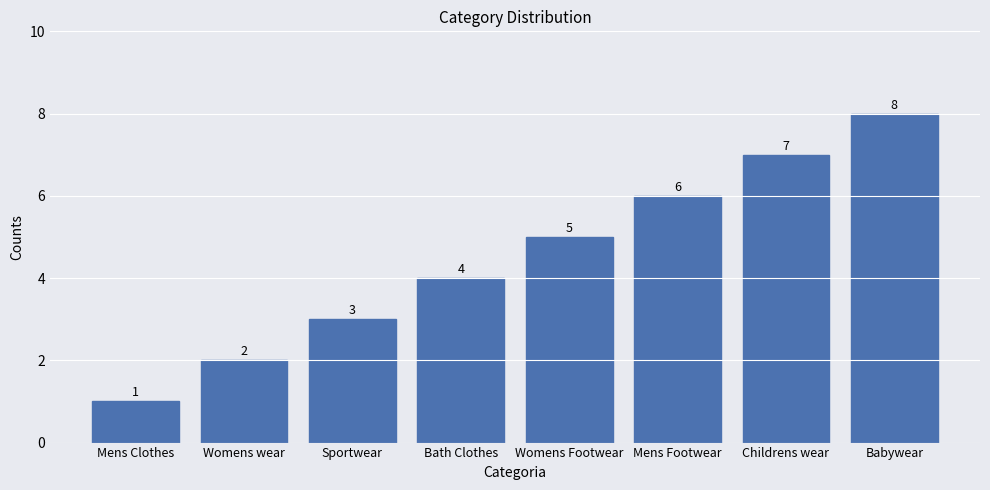

Which has a higher value, Mens Clothes or Bath Clothes?

Bath Clothes